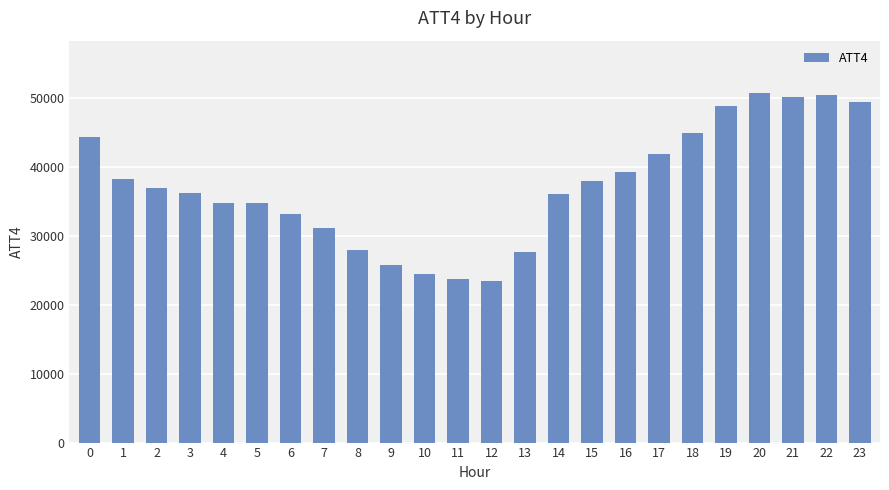

Between 23 and 17, which is larger?

23